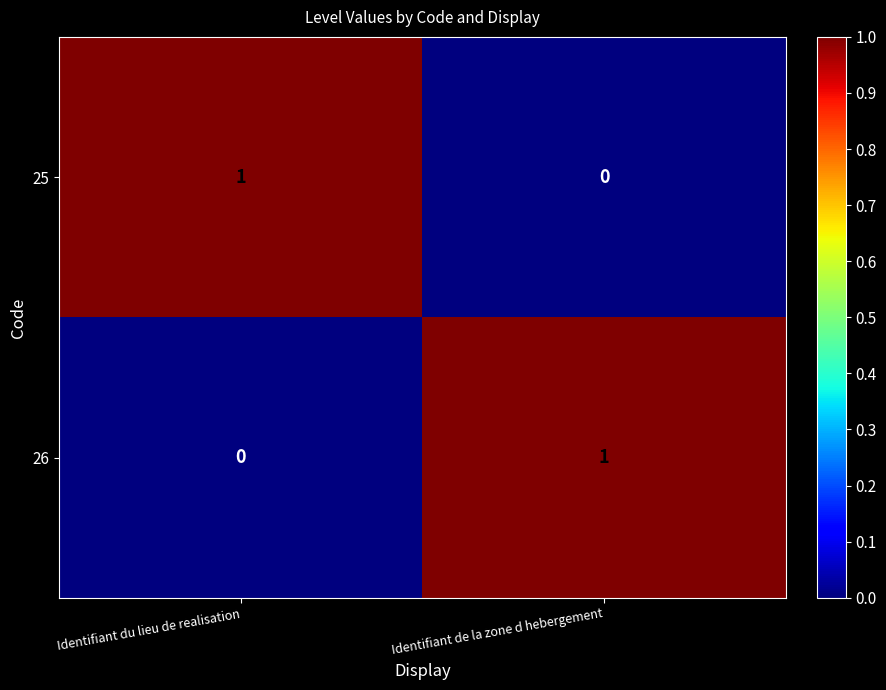

At how many categories does at least one series exceed 0?

2